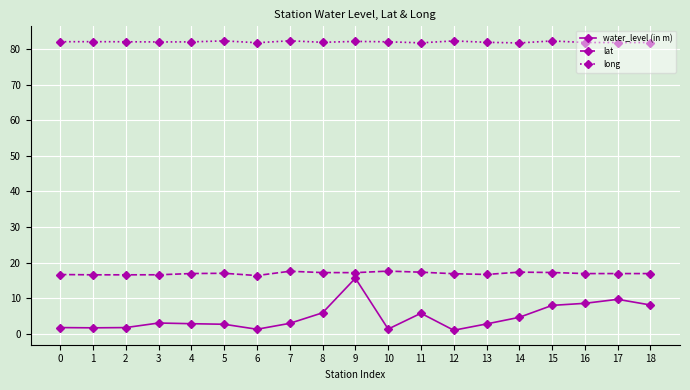

At how many categories does at least one series exceed 63?

19